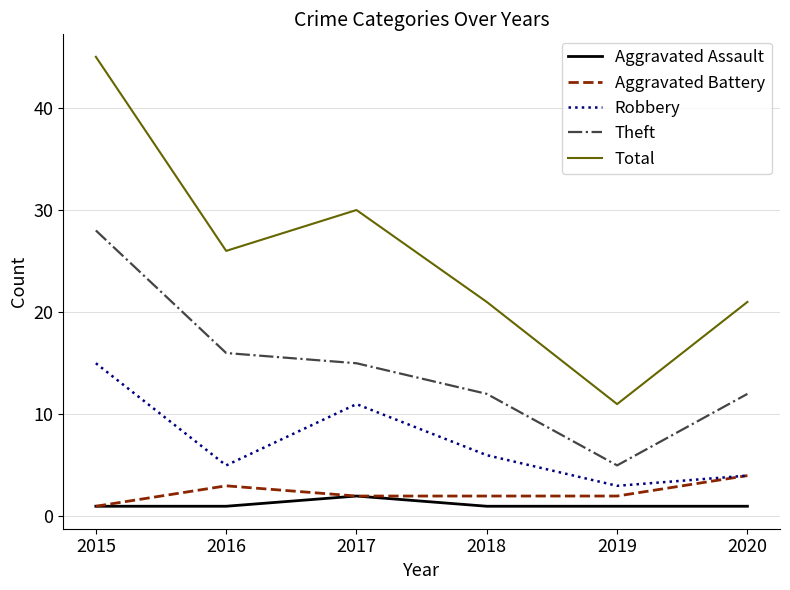

What is the difference between the second highest and second lowest values in the Theft series?

4